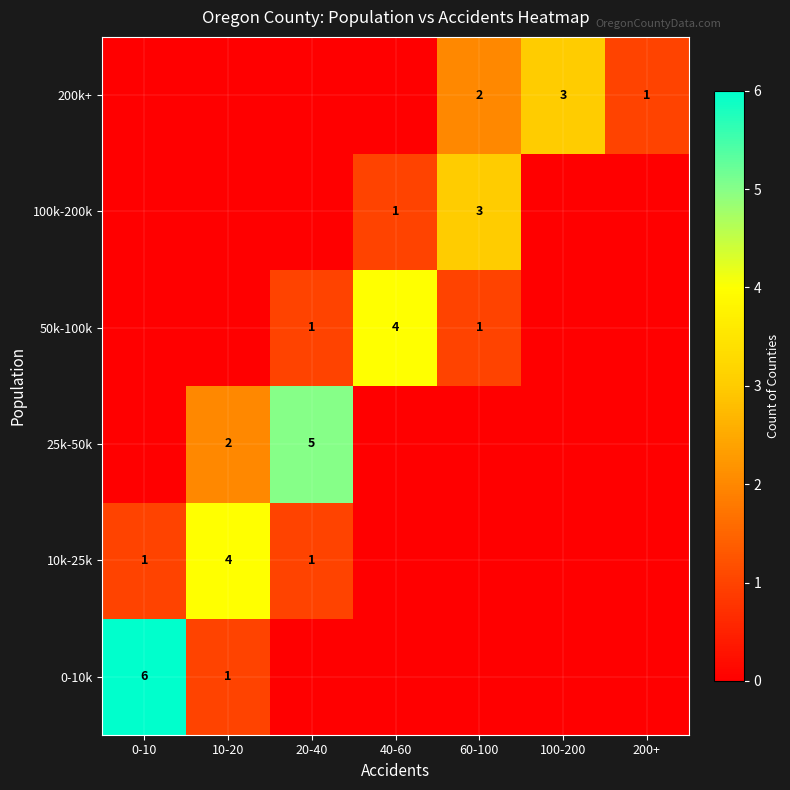

True or false: 10k-25k has a value of 4 at 10-20.

True